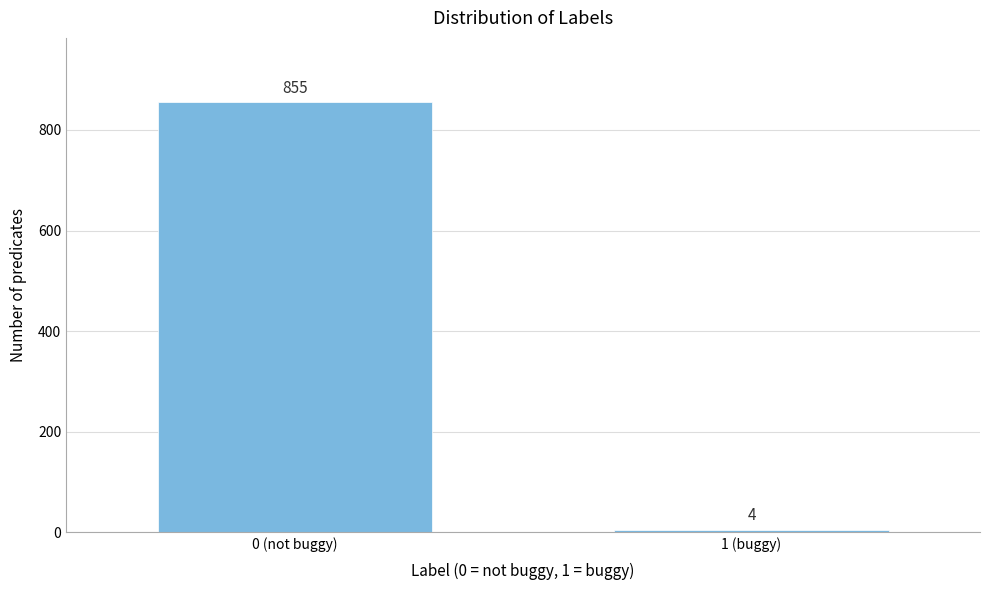

Reading left to right, list all the values displayed in this chart.

855	4